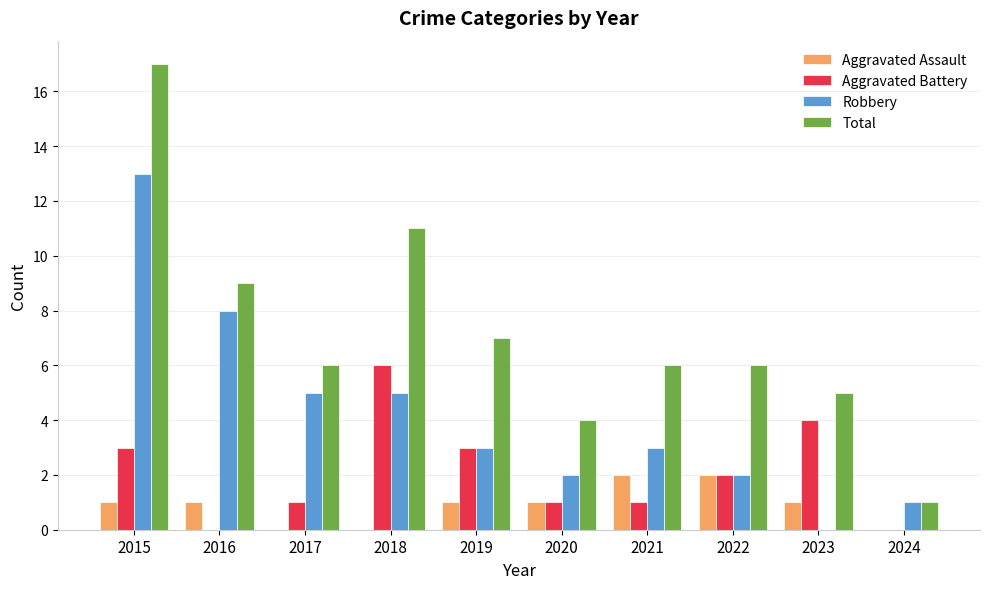

Is the value of Aggravated Assault at 2015 greater than the value of Total at 2022?

No